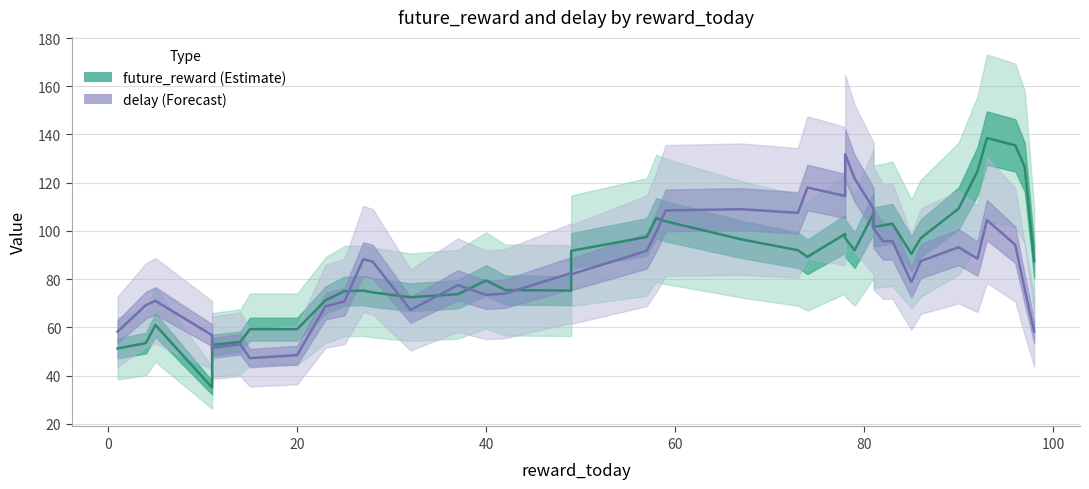

What is the sum of all future_reward values?

3431.0